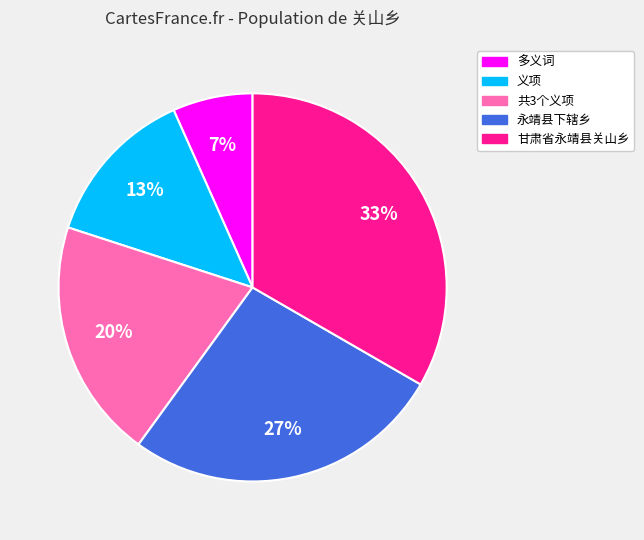

Which category has the biggest portion of the pie?

甘肃省永靖县关山乡